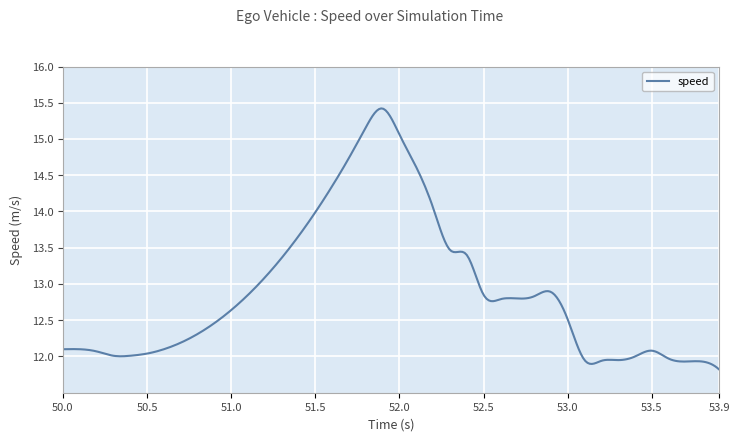

Does the chart display data point markers on the line(s)?

No